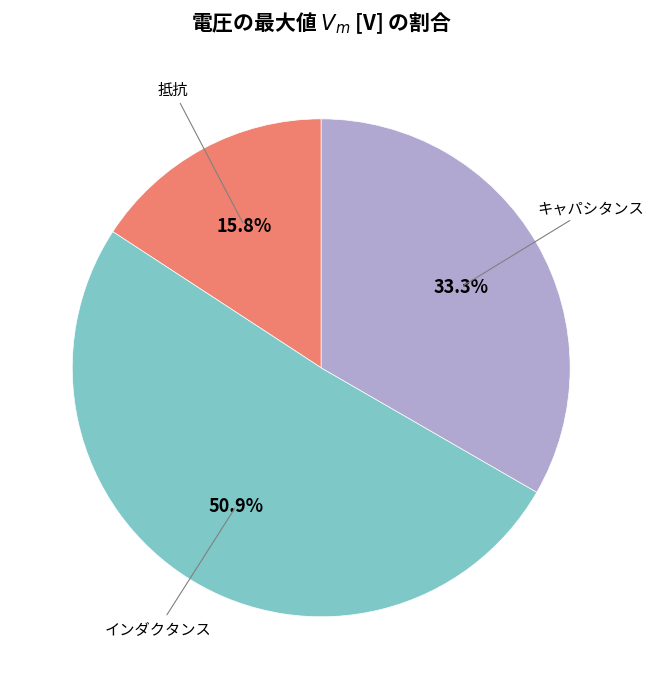

Which slice is the largest?

インダクタンス